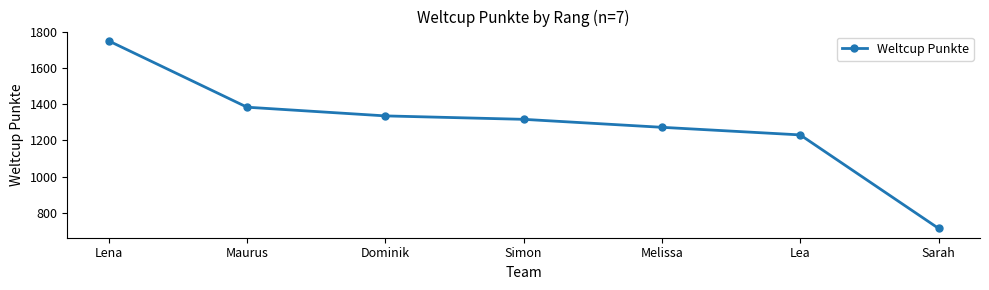

The value at Melissa is 1272. True or false?

True